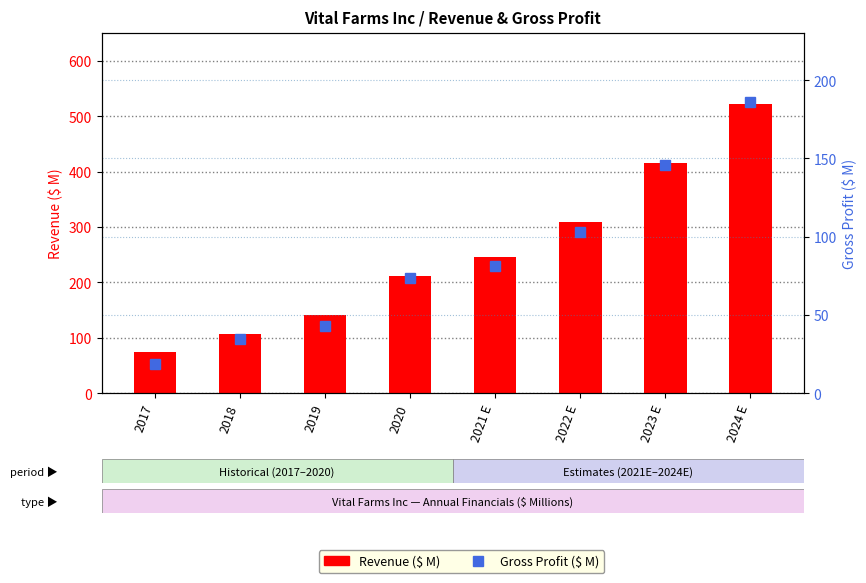

What is the greatest value displayed?

522.0